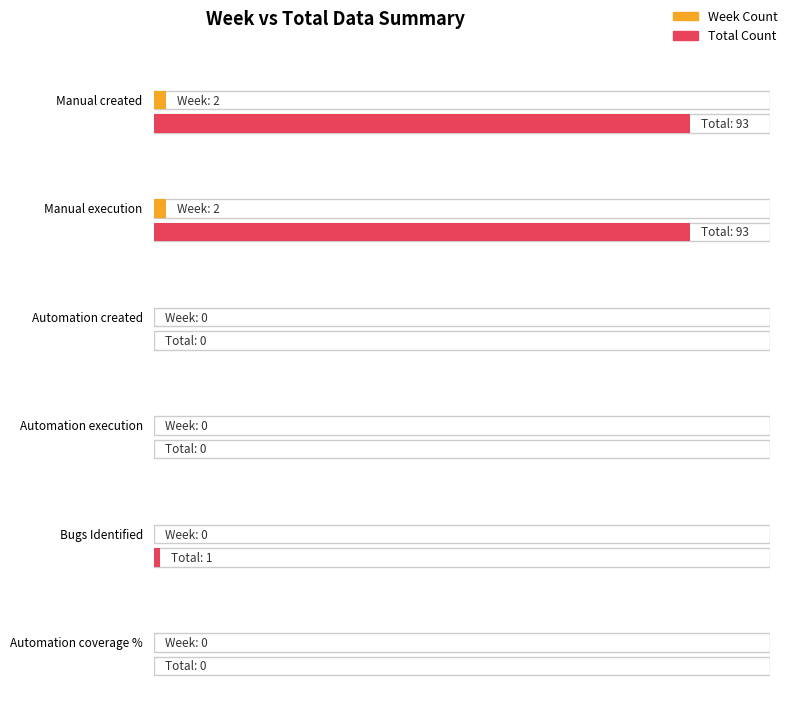

How many lines are shown in the chart?

2